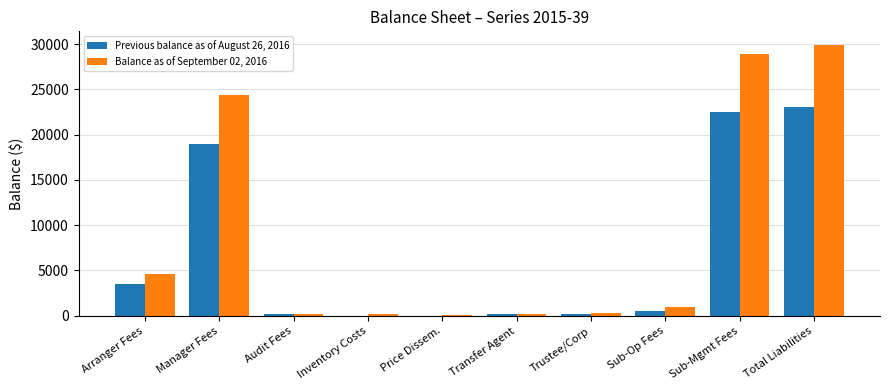

What is the sum of all Previous balance as of August 26, 2016 values?

69242.5